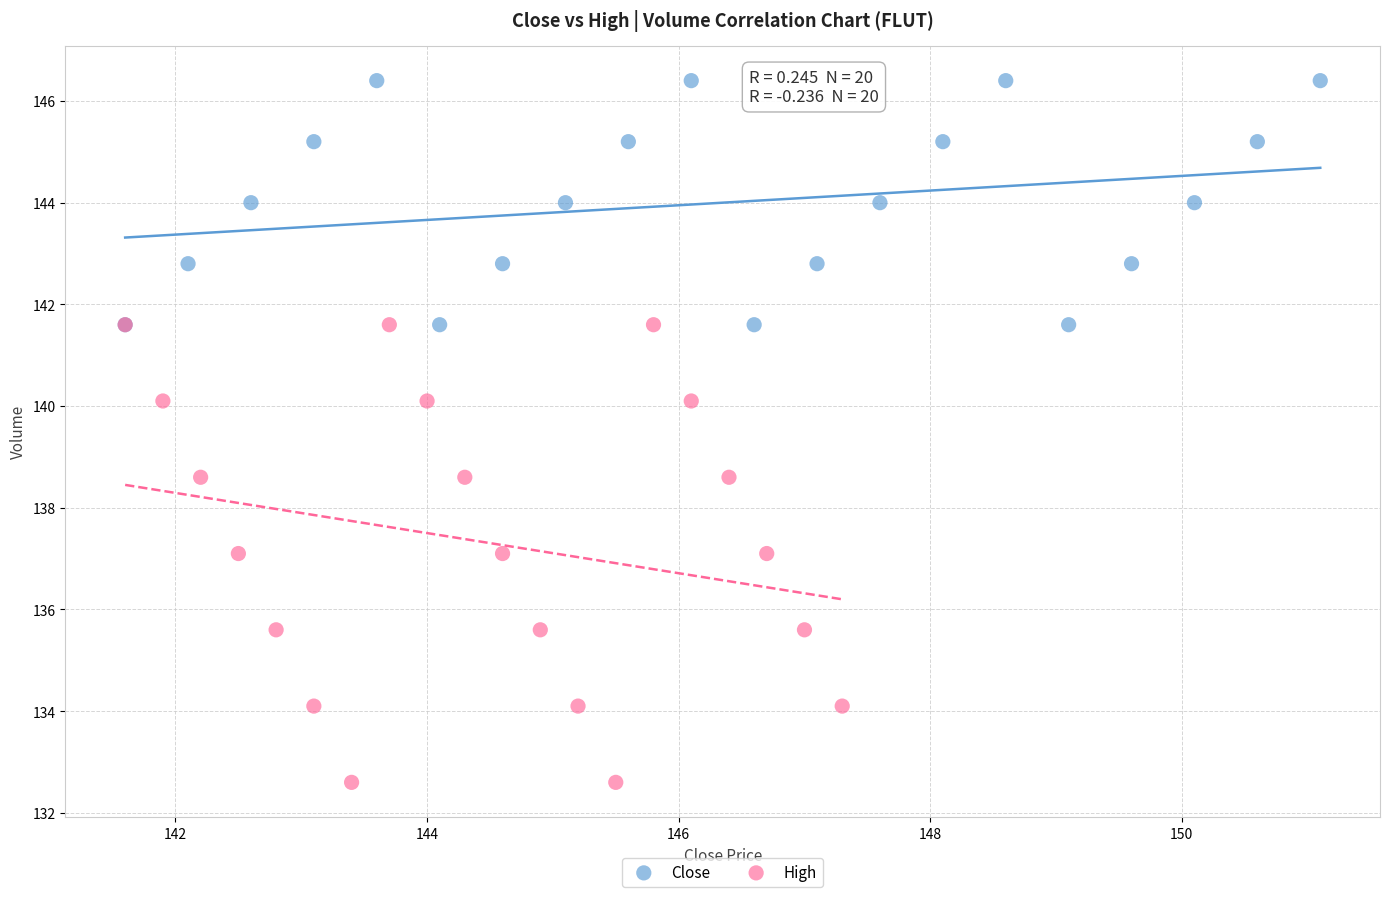

Which series reaches the maximum Y coordinate?

Close